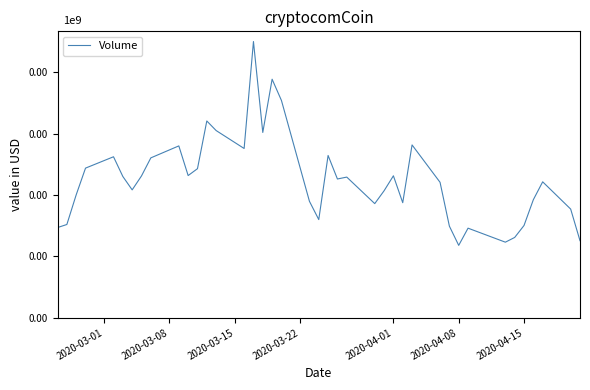

Does the chart have visible grid lines?

No